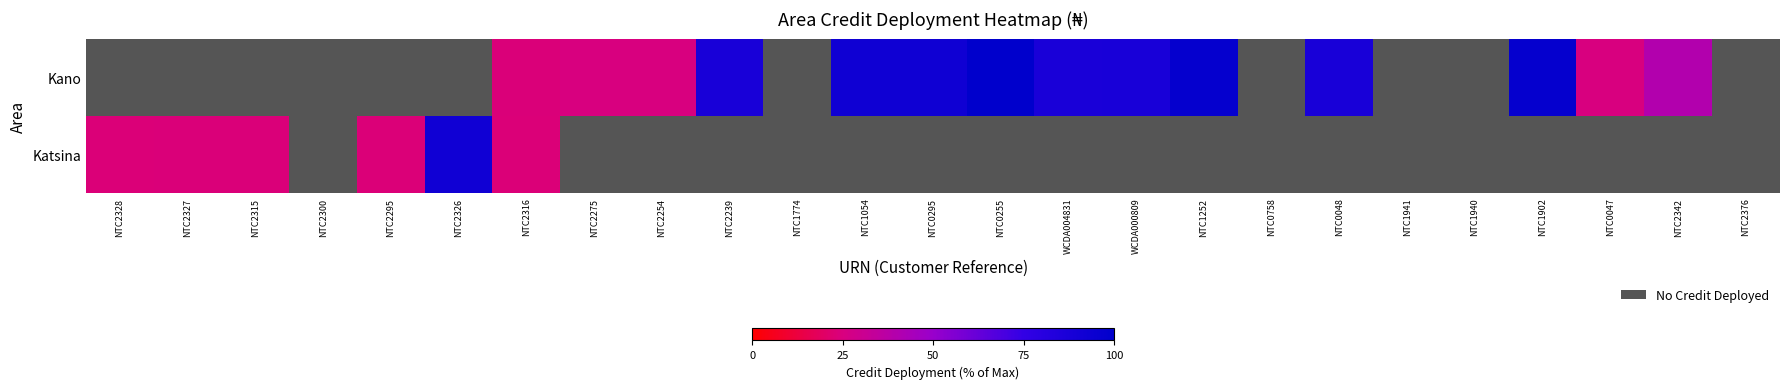

True or false: Kano has a value of 0.0 at NTC0758.

True